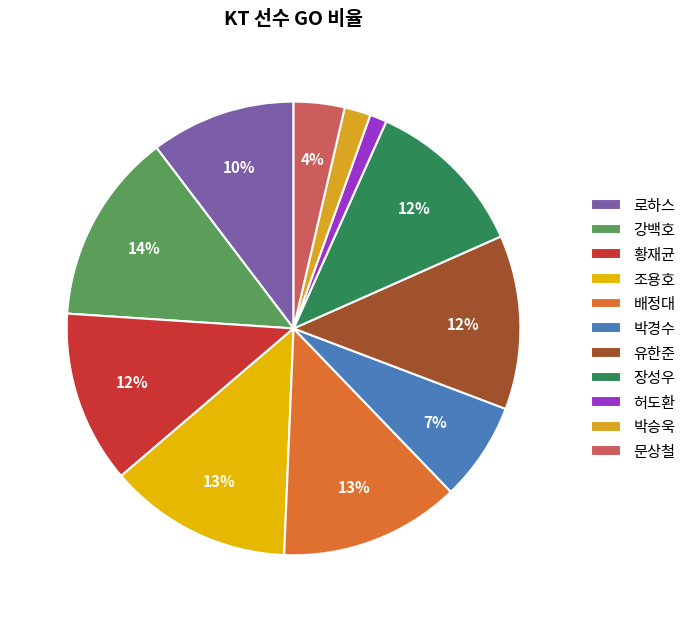

What portion of the pie excludes 강백호?

86.4%